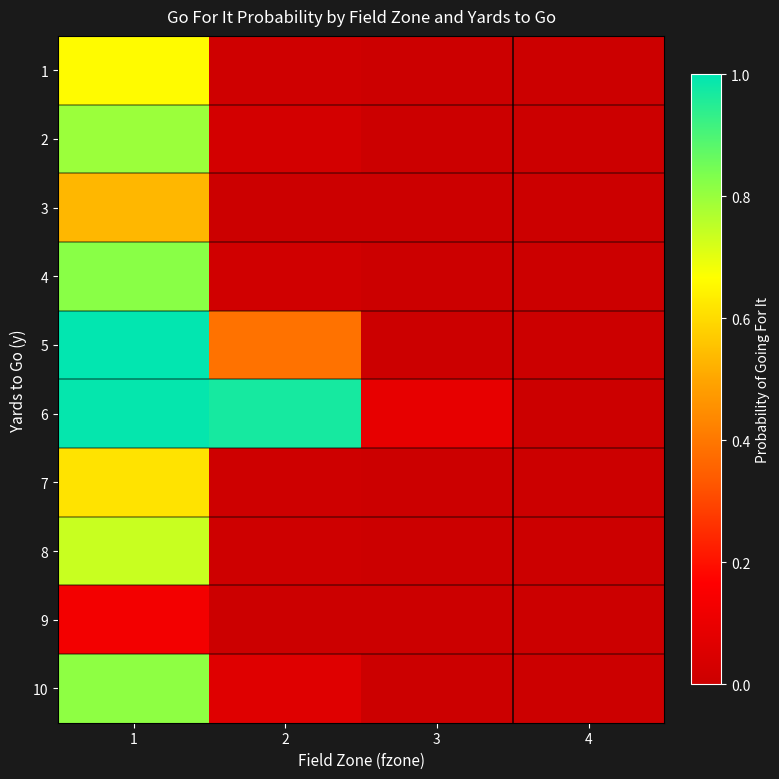

Reading right to left, transcribe all the data shown in this chart.

1: 4=0.0	3=0.0	2=0.0	1=0.7
2: 4=0.0	3=0.0	2=0.0	1=0.8
3: 4=0.0	3=0.0	2=0.0	1=0.5
4: 4=0.0	3=0.0	2=0.0	1=0.8
5: 4=0.0	3=0.0	2=0.4	1=1.0
6: 4=0.0	3=0.1	2=1.0	1=1.0
7: 4=0.0	3=0.0	2=0.0	1=0.6
8: 4=0.0	3=0.0	2=0.0	1=0.7
9: 4=0.0	3=0.0	2=0.0	1=0.1
10: 4=0.0	3=0.0	2=0.1	1=0.8